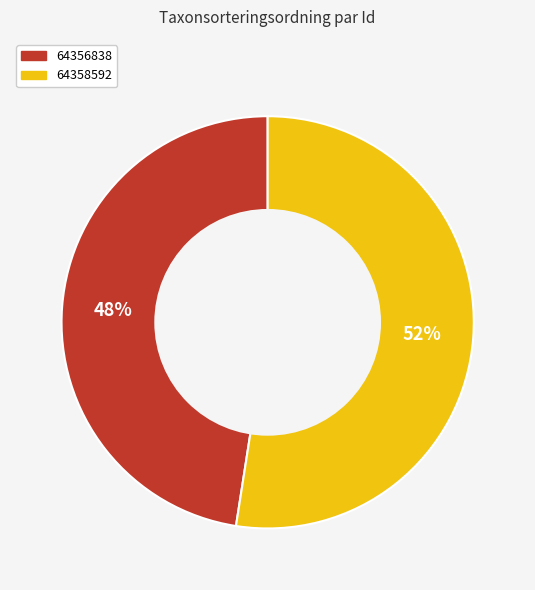

Which slice is the largest?

64358592